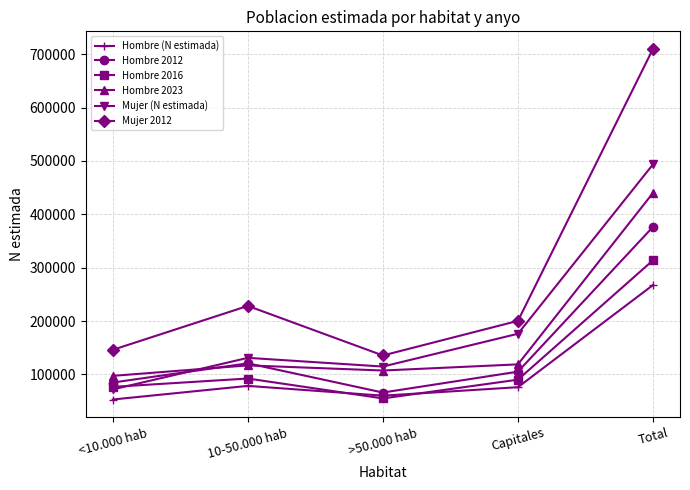

Is it true that Hombre 2012 equals 51671 at 10-50.000 hab?

False